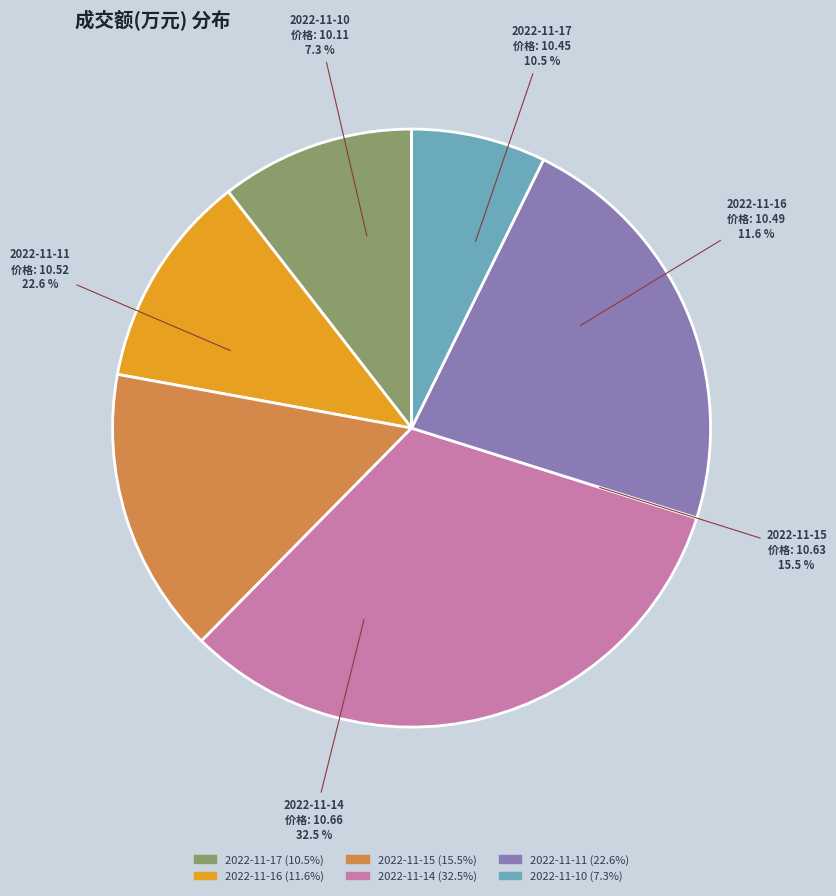

Which has a higher value, 2022-11-10 or 2022-11-11?

2022-11-11